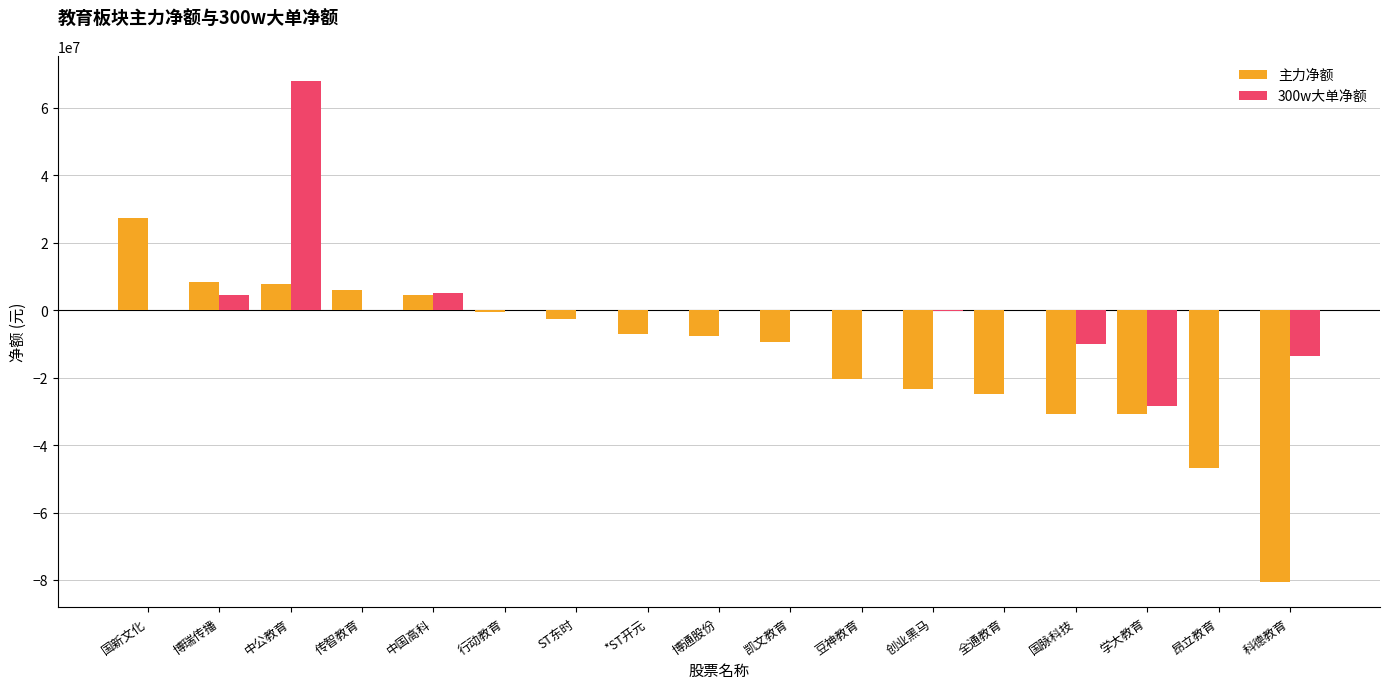

At which category is the sum across all series the highest?

中公教育